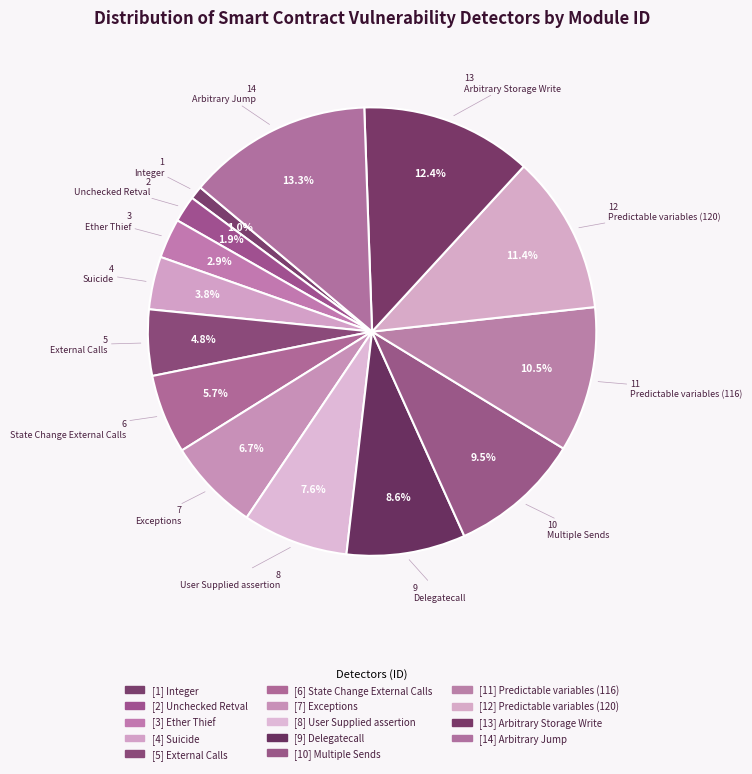

True or false: Ether Thief accounts for 3% of the total.

True